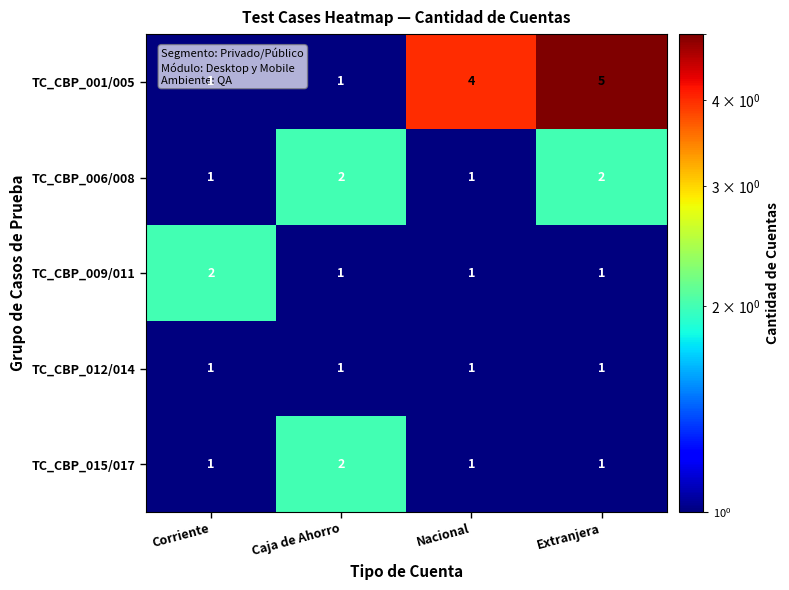

What is the total value across all series at Caja de Ahorro?

7